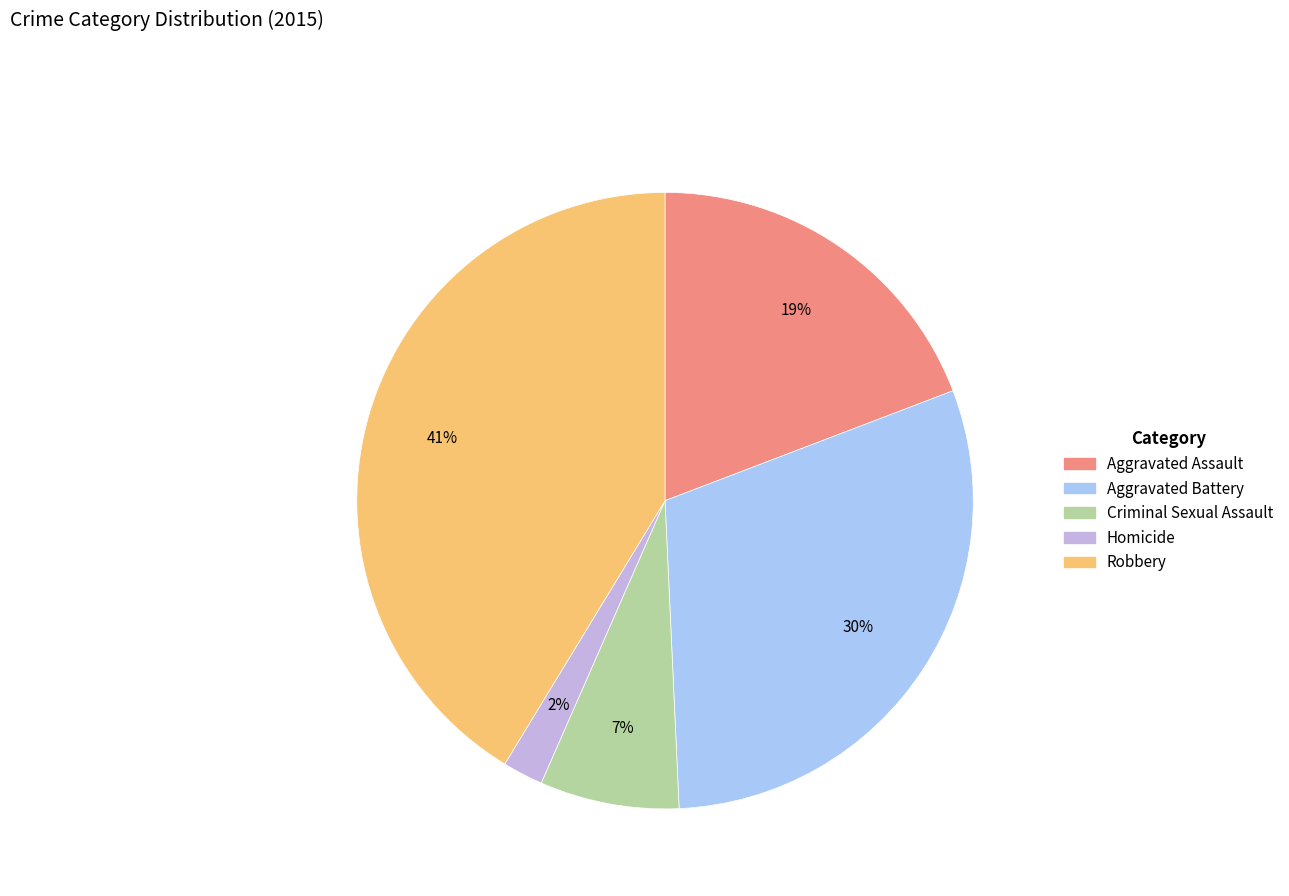

The Robbery slice represents 31% of the pie. True or false?

False